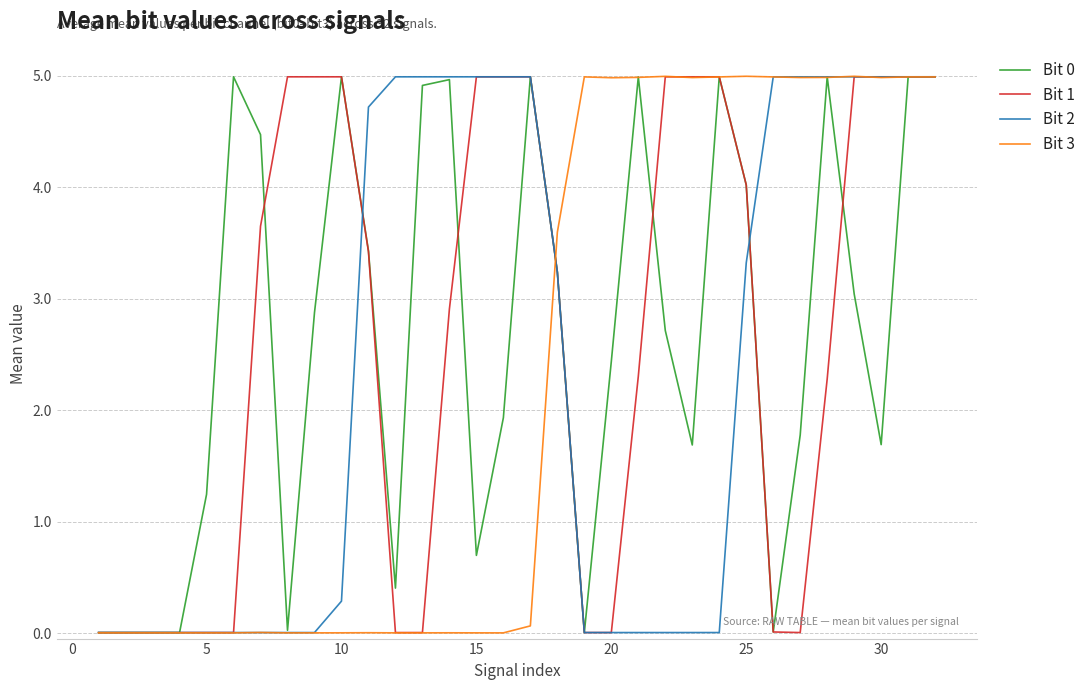

What is the greatest value displayed?

5.0